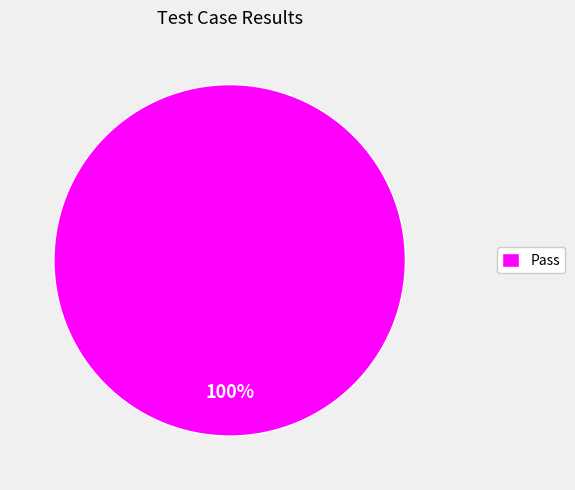

Which slice represents more than half of the pie?

Pass